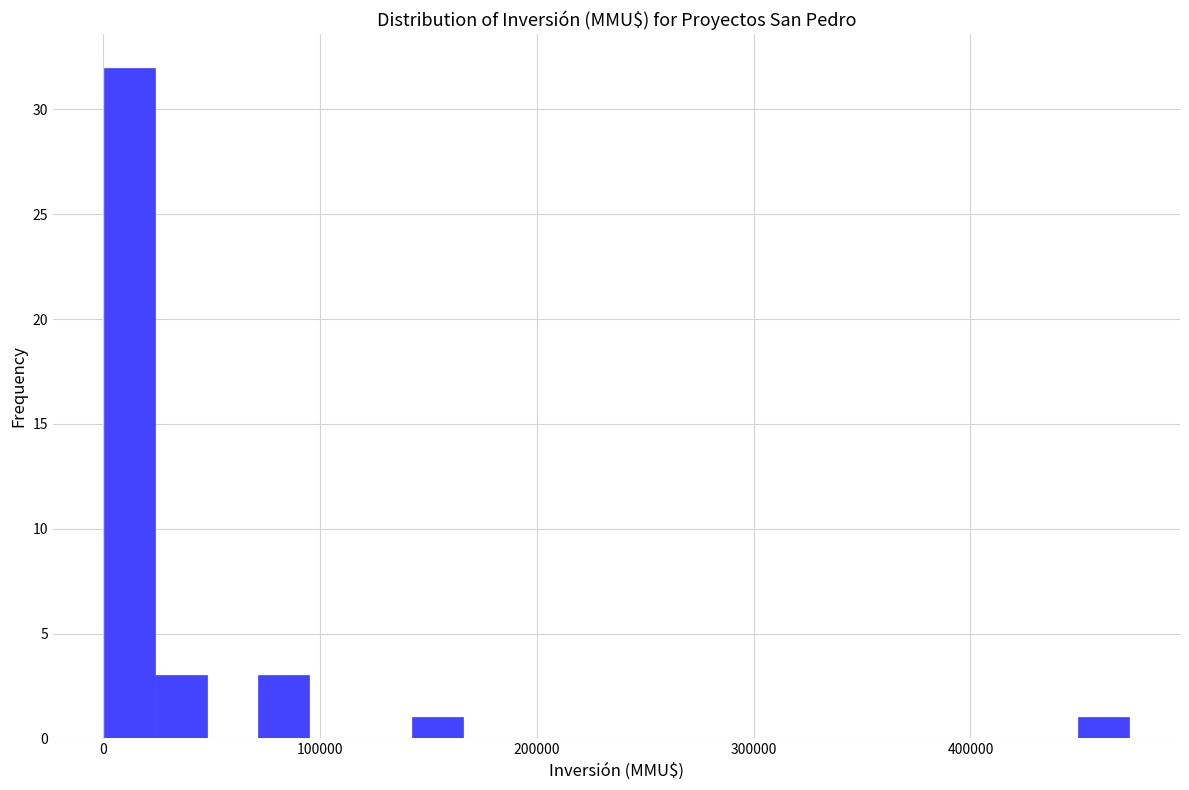

Around what value on the x-axis is the tallest bar? Give the approximate position of its centre, as read against the axis.

10000